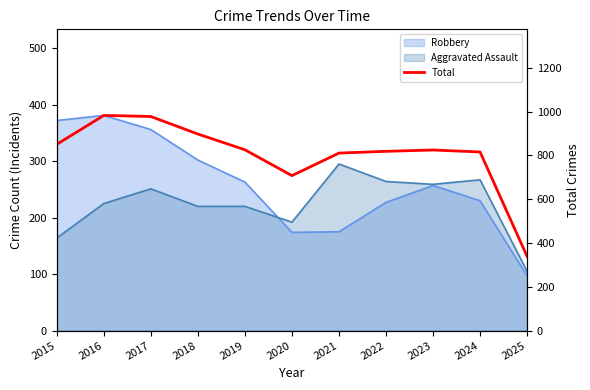

What is the value of the 4th point from the left?

898